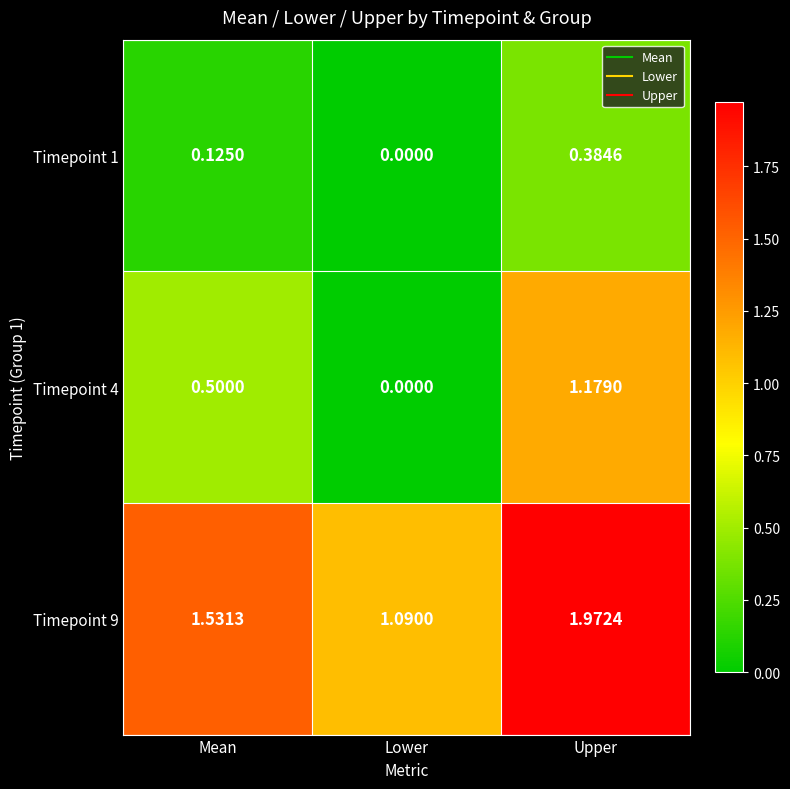

At which category is the sum across all series the highest?

Upper